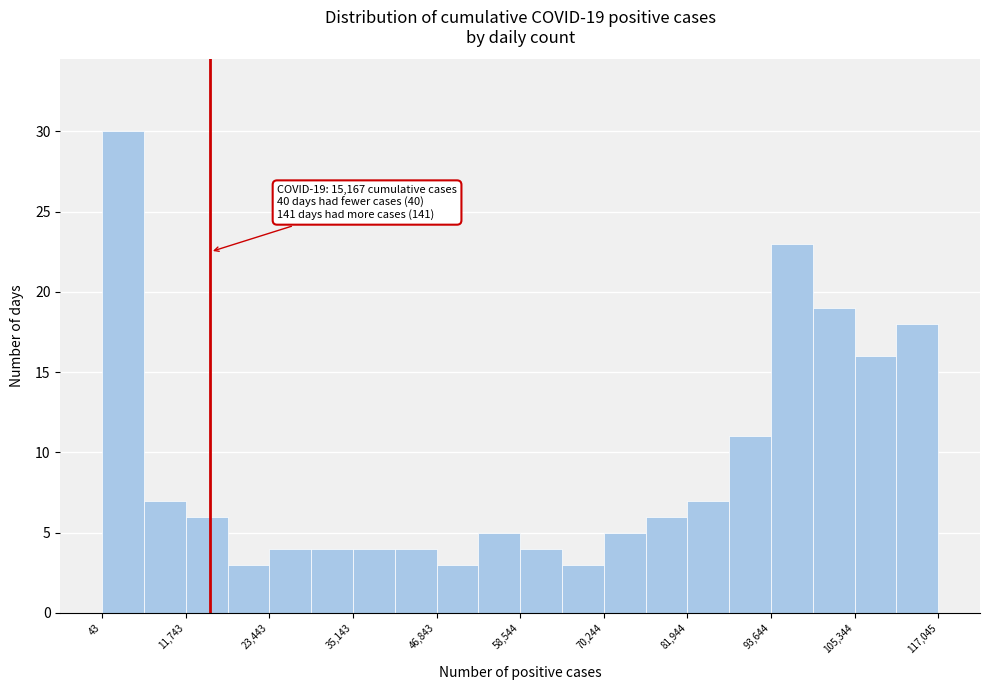

Around what value on the x-axis is the tallest bar? Give the approximate position of its centre, as read against the axis.

2000